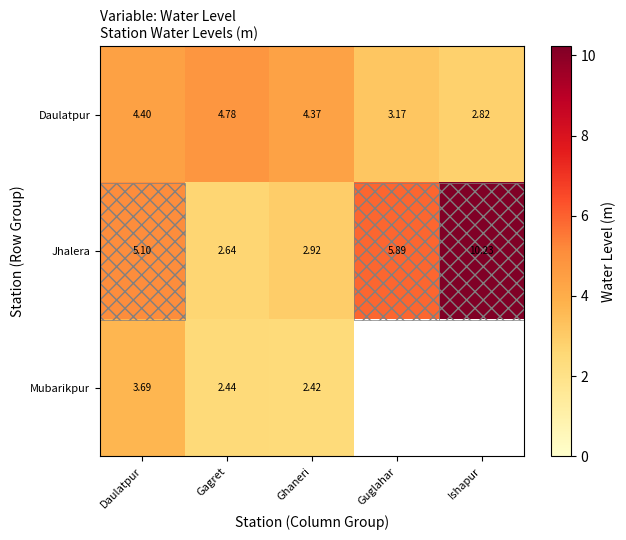

At which category is the sum across all series the highest?

Daulatpur